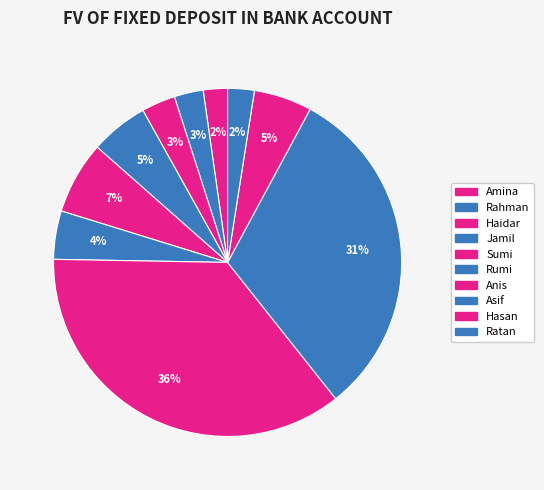

True or false: Rahman accounts for 3% of the total.

True